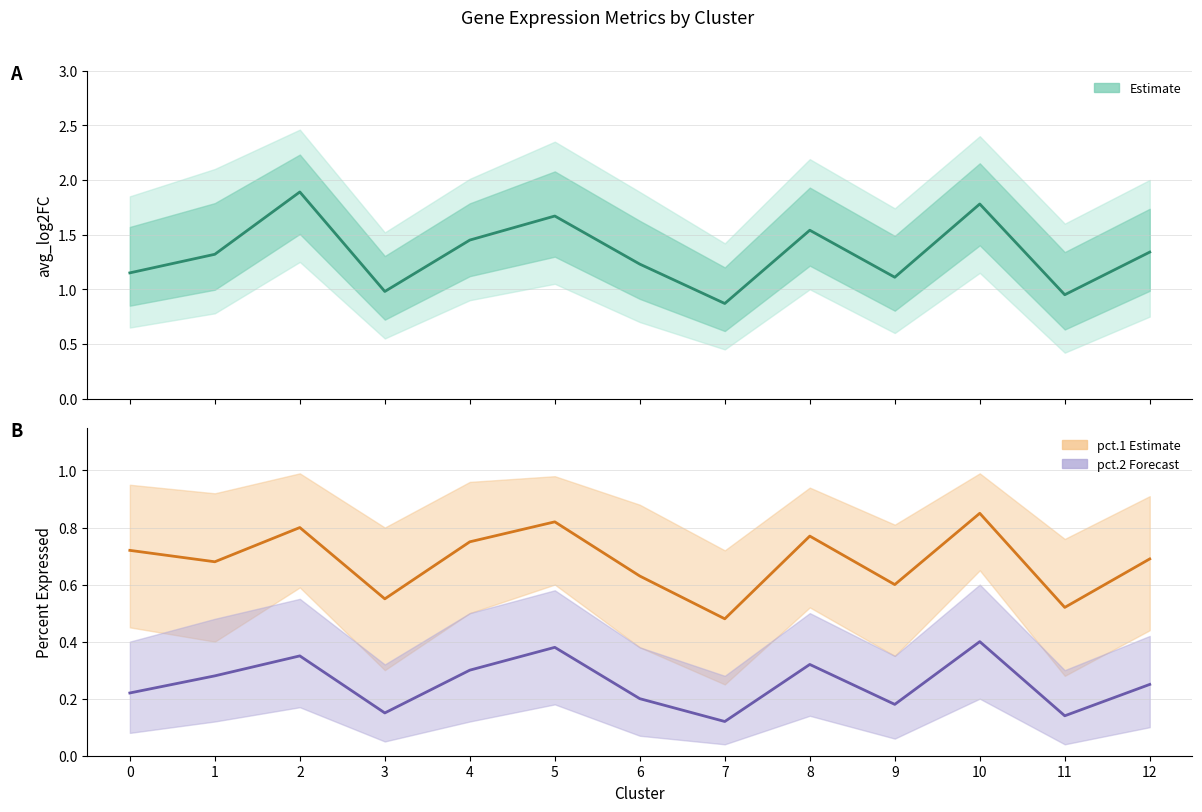

Is the value of pct.1 at 9 greater than the value of pct.2 at 9?

Yes